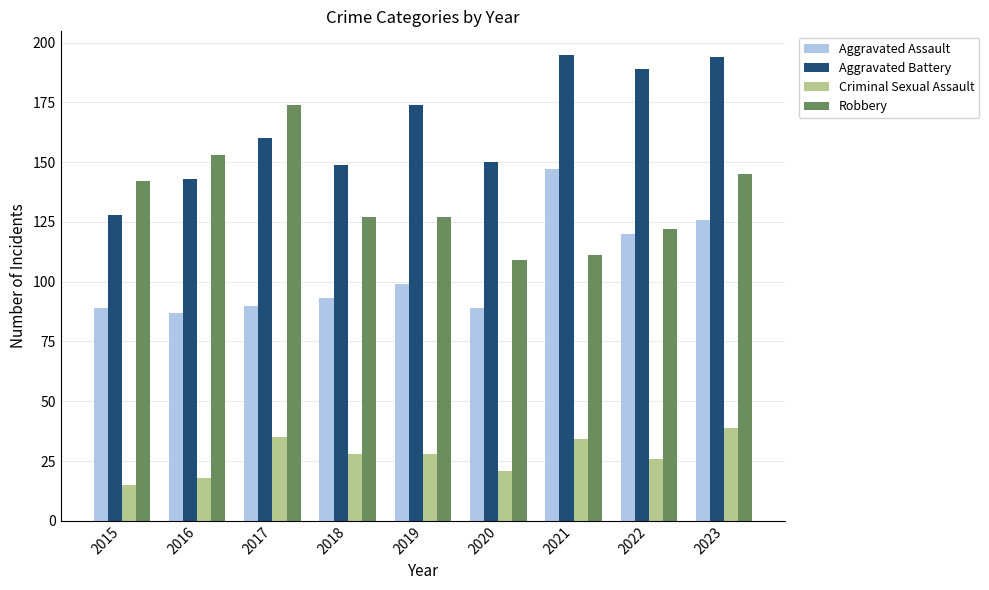

How many bars are there in total?

36